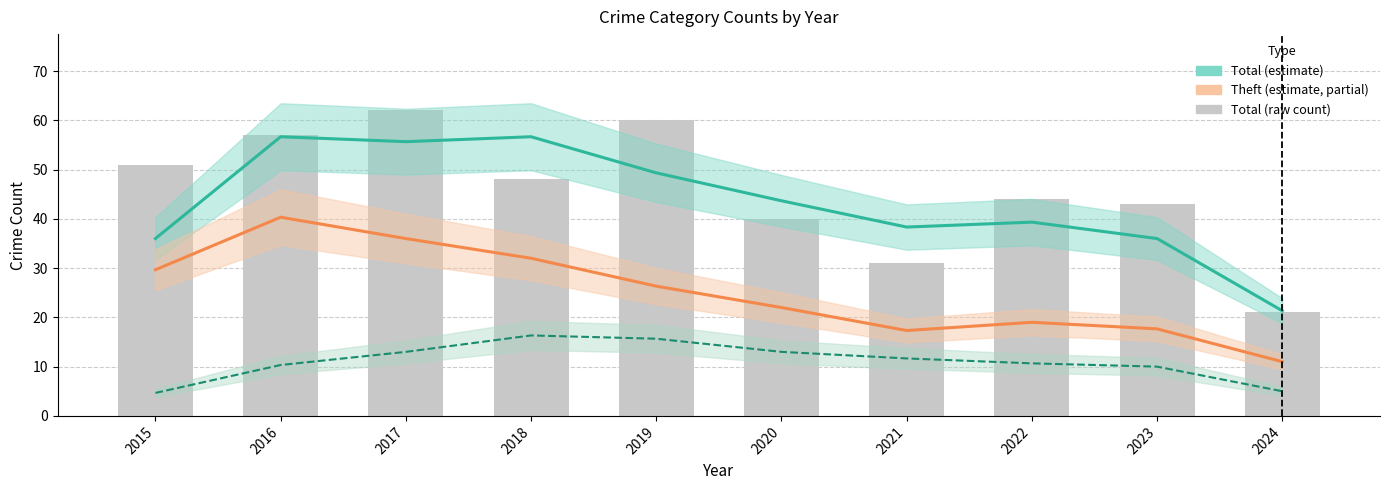

How many series are shown in this chart?

4